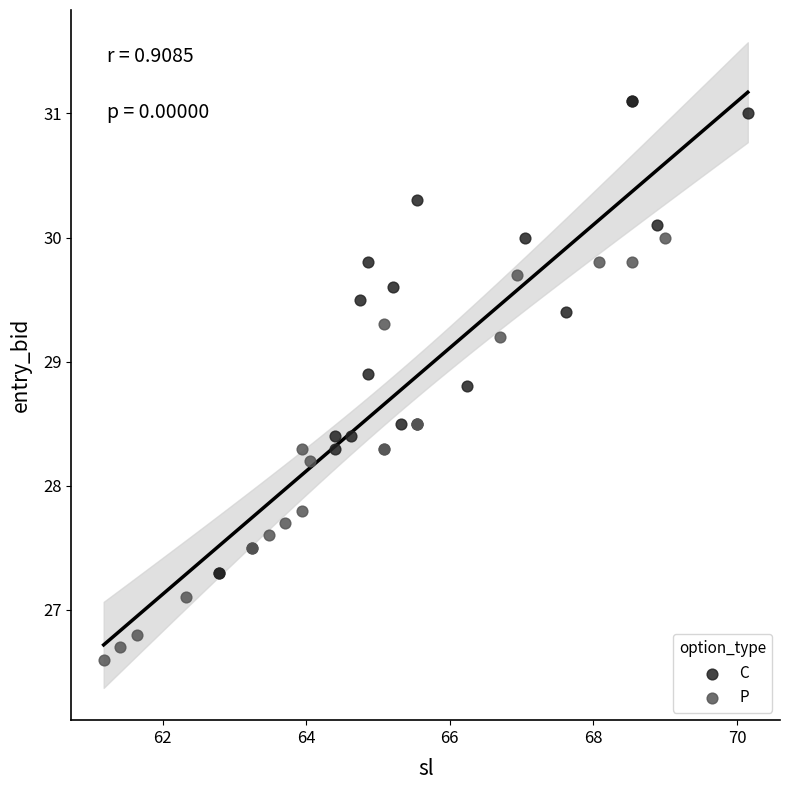

Which series reaches the minimum Y coordinate?

P